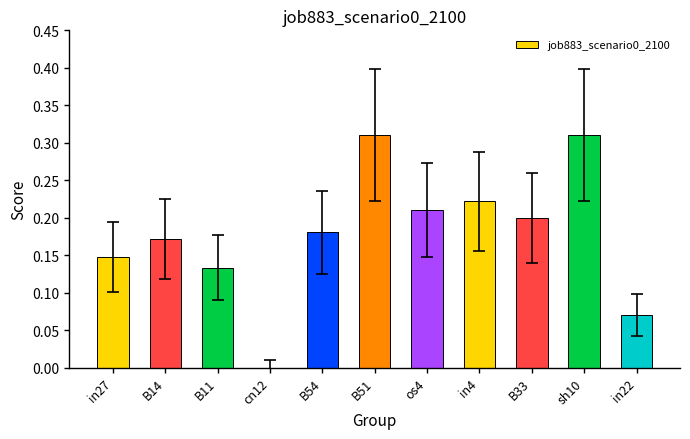

What is the sum of all values?

2.0